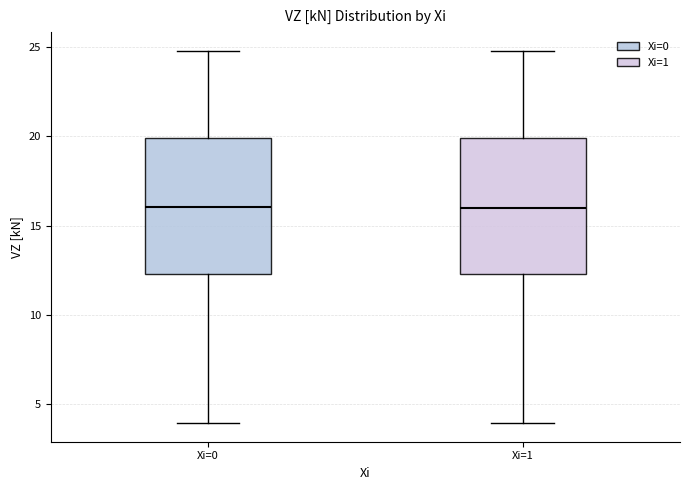

Reading left to right, read every box against the y-axis: the position of its median line, the range the box covers, and the ends of its whiskers. The values are not printed on the chart, so give them approximately, as read against the axis.

Xi=0: median 16.0, box 12.5 to 20.0, whiskers 4.0 to 25.0
Xi=1: median 16.0, box 12.5 to 20.0, whiskers 4.0 to 25.0